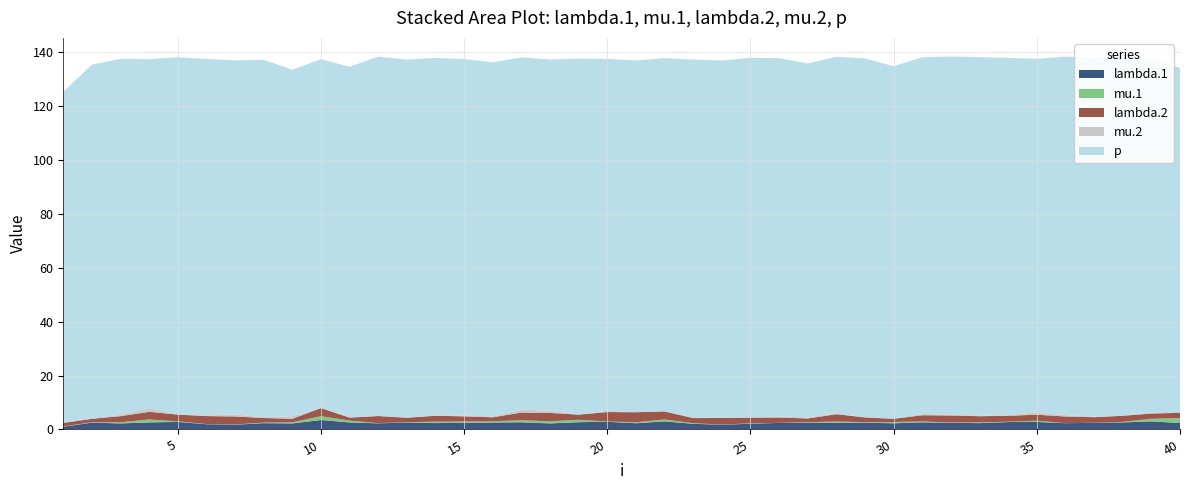

Reading left to right, extract all data points from this chart.

lambda.1: 1.0	2.5	2.2	2.6	2.8	1.9	1.8	2.3	2.2	3.5	2.6	2.3	2.6	2.4	2.4	2.6	2.7	2.2	2.7	2.9	2.3	3.0	2.1	1.8	2.1	2.4	2.4	2.5	2.5	2.3	2.6	2.4	2.4	2.8	2.8	2.3	2.5	2.6	3.0	2.4
mu.1: 0.1	0.2	0.4	1.1	0.2	0.1	0.1	0.2	0.4	1.4	0.7	0.1	0.1	0.5	0.5	0.5	0.8	0.8	0.9	0.1	0.4	0.7	0.2	0.0	0.2	0.0	0.3	0.4	0.2	0.5	0.3	0.1	0.3	0.1	0.5	0.0	0.0	0.2	1.0	1.8
lambda.2: 1.3	1.3	2.3	2.8	2.5	3.0	3.0	1.7	1.3	3.0	1.1	2.6	1.6	2.2	1.9	1.5	2.8	3.1	1.9	3.5	3.7	3.0	1.9	2.5	2.1	2.0	1.4	2.7	1.8	1.2	2.3	2.6	2.3	2.2	2.2	2.5	2.1	2.3	1.9	1.9
mu.2: 0.3	0.3	0.6	1.4	0.0	0.2	0.8	0.2	1.0	0.0	0.1	0.0	0.1	0.1	0.3	0.3	1.1	0.8	0.0	0.5	0.0	0.0	0.2	0.2	0.0	0.4	0.4	0.3	0.0	0.1	0.4	0.4	0.1	0.3	0.9	0.5	0.2	0.1	0.4	0.3
p: 122.6	131.2	132.0	129.5	132.6	132.4	131.3	132.7	128.6	129.5	130.1	133.4	132.9	132.7	132.3	131.4	130.7	130.3	132.1	130.6	130.5	131.1	132.8	132.5	133.5	133.0	131.4	132.4	133.2	130.7	132.4	132.9	133.1	132.6	131.2	133.0	133.3	133.1	131.1	127.8